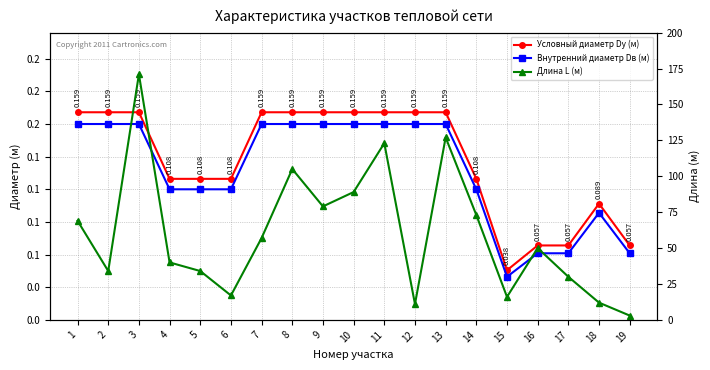

Count the Внутренний диаметр Dв (м) values in the range 0 to 1.

19